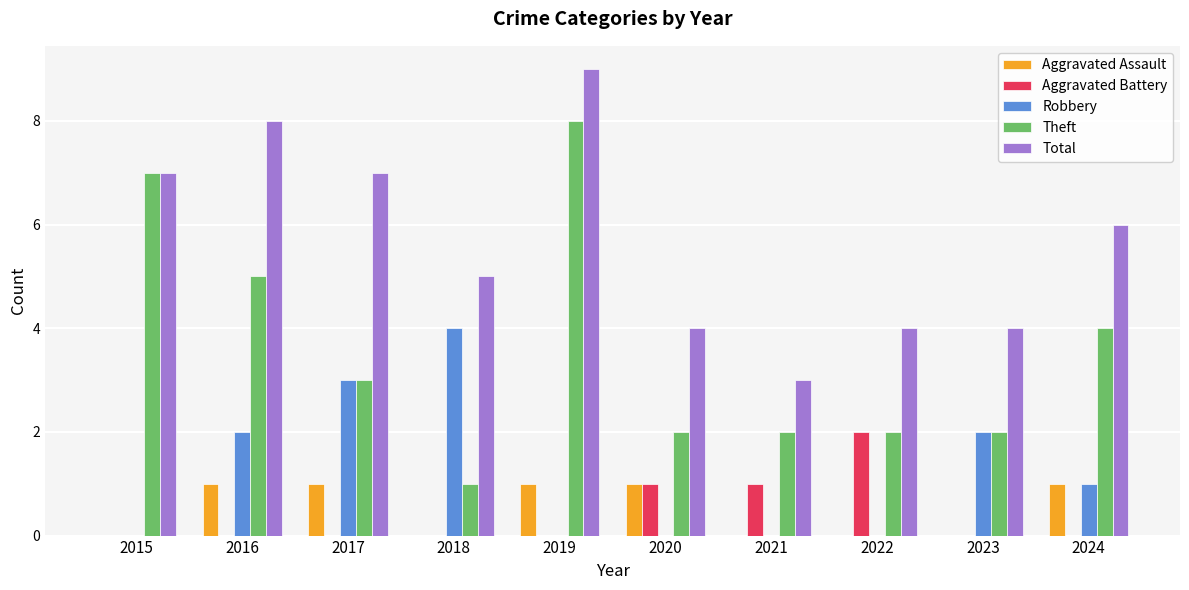

Is the value of Robbery at 2017 greater than the value of Aggravated Assault at 2017?

Yes